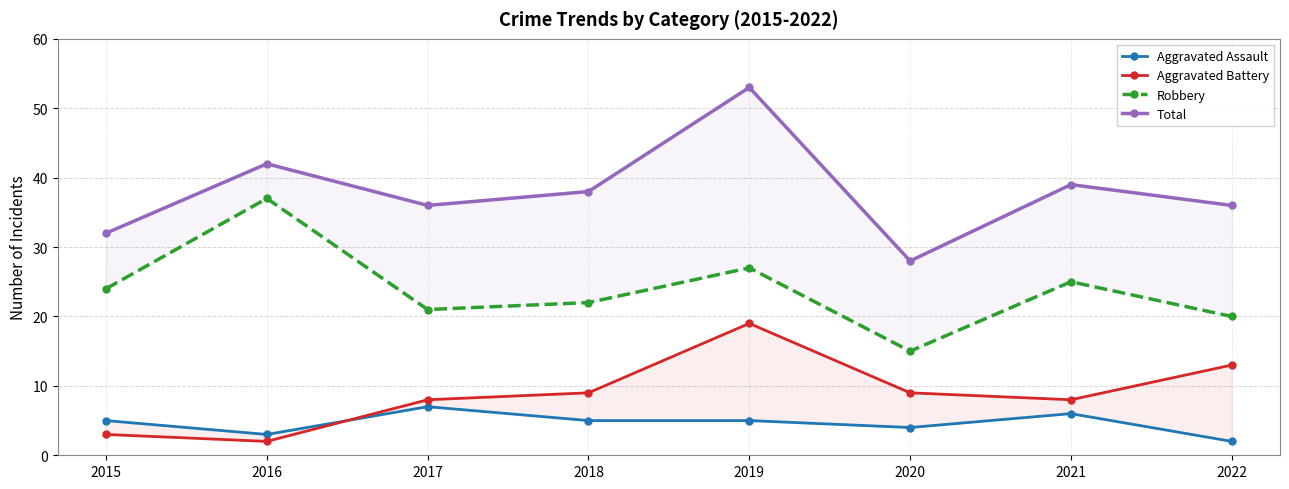

Reading left to right, transcribe all the data shown in this chart.

Aggravated Assault: 2015=5	2016=3	2017=7	2018=5	2019=5	2020=4	2021=6	2022=2
Aggravated Battery: 2015=3	2016=2	2017=8	2018=9	2019=19	2020=9	2021=8	2022=13
Robbery: 2015=24	2016=37	2017=21	2018=22	2019=27	2020=15	2021=25	2022=20
Total: 2015=32	2016=42	2017=36	2018=38	2019=53	2020=28	2021=39	2022=36